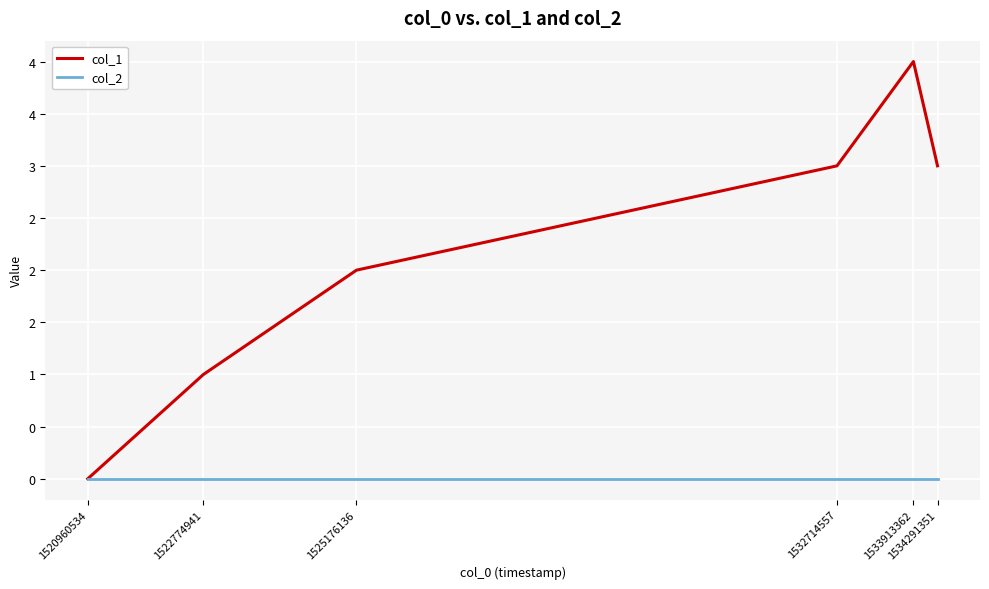

Reading left to right, list all the values displayed in this chart.

col_1: 1520960534=0	1522774941=1	1525176136=2	1532714557=3	1533913362=4	1534291351=3
col_2: 1520960534=0	1522774941=0	1525176136=0	1532714557=0	1533913362=0	1534291351=0